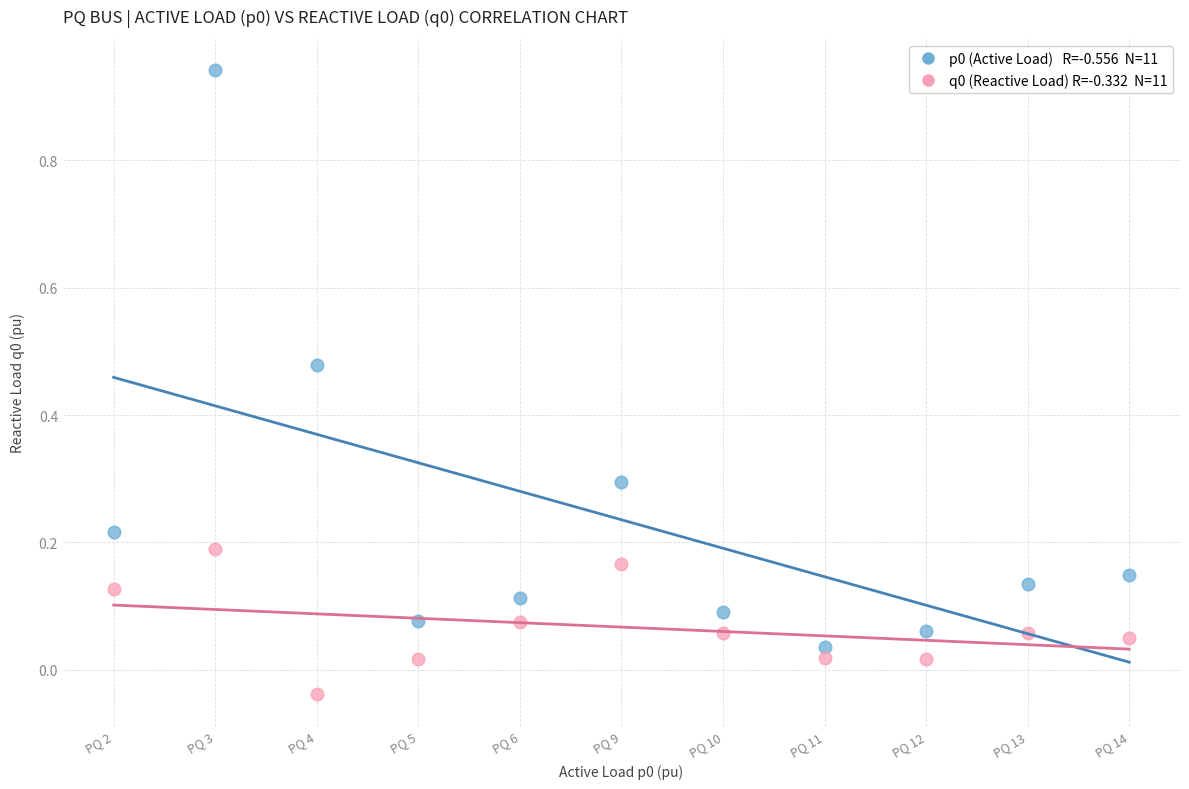

Across all data points, what is the range of Y values (max minus min)?

1.0